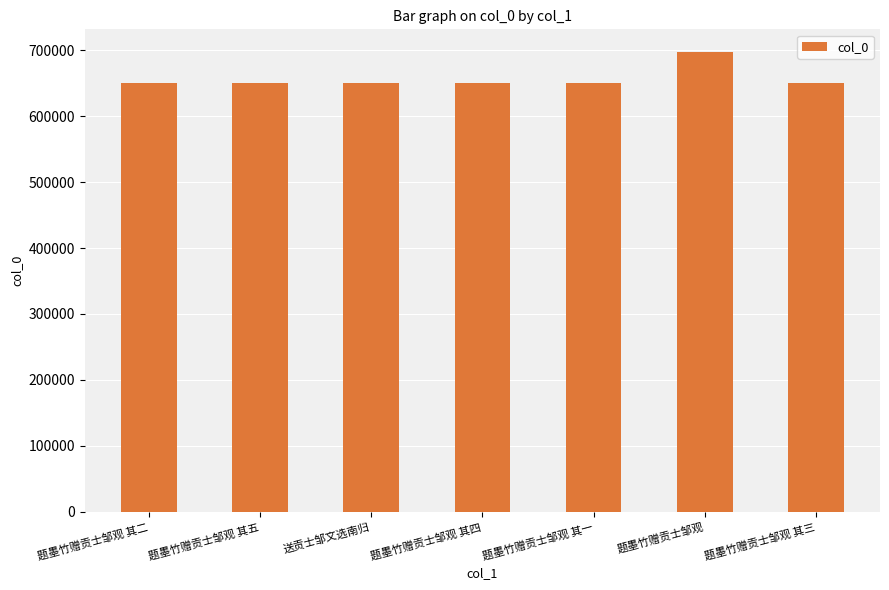

Approximately how many times larger is the value at 送贡士邹文选南归 compared to 题墨竹赠贡士邹观 其五?

1.0